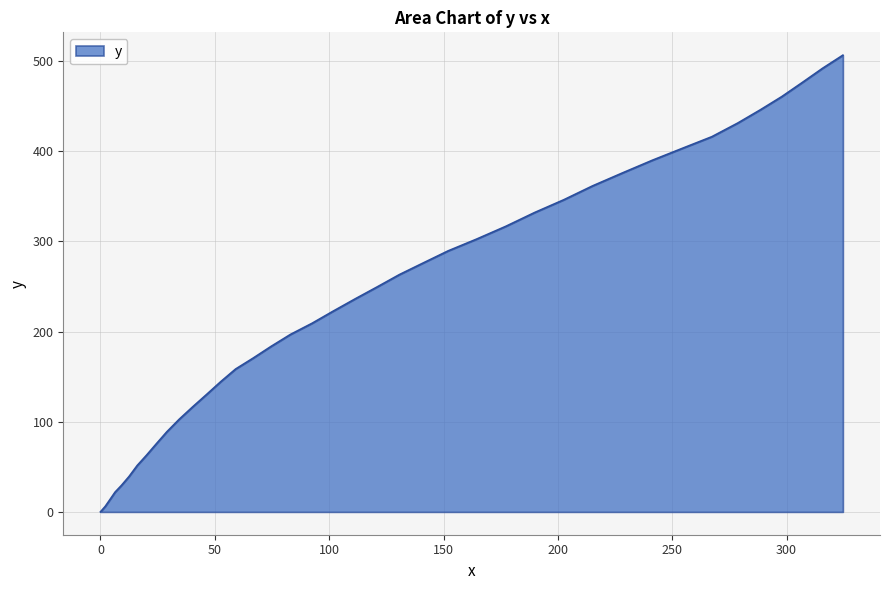

What is the maximum value shown in the chart?

506.4